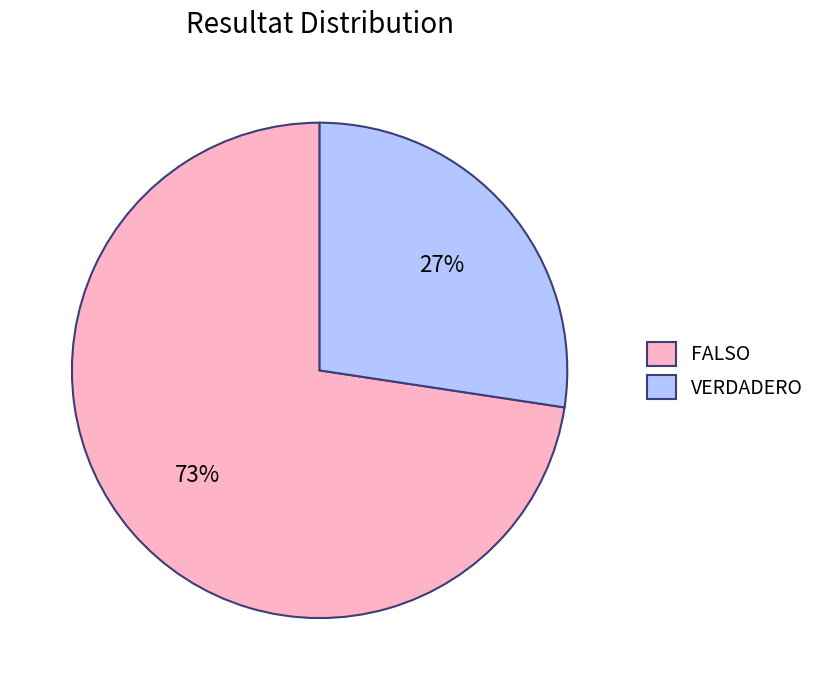

Is VERDADERO the majority of the pie?

No